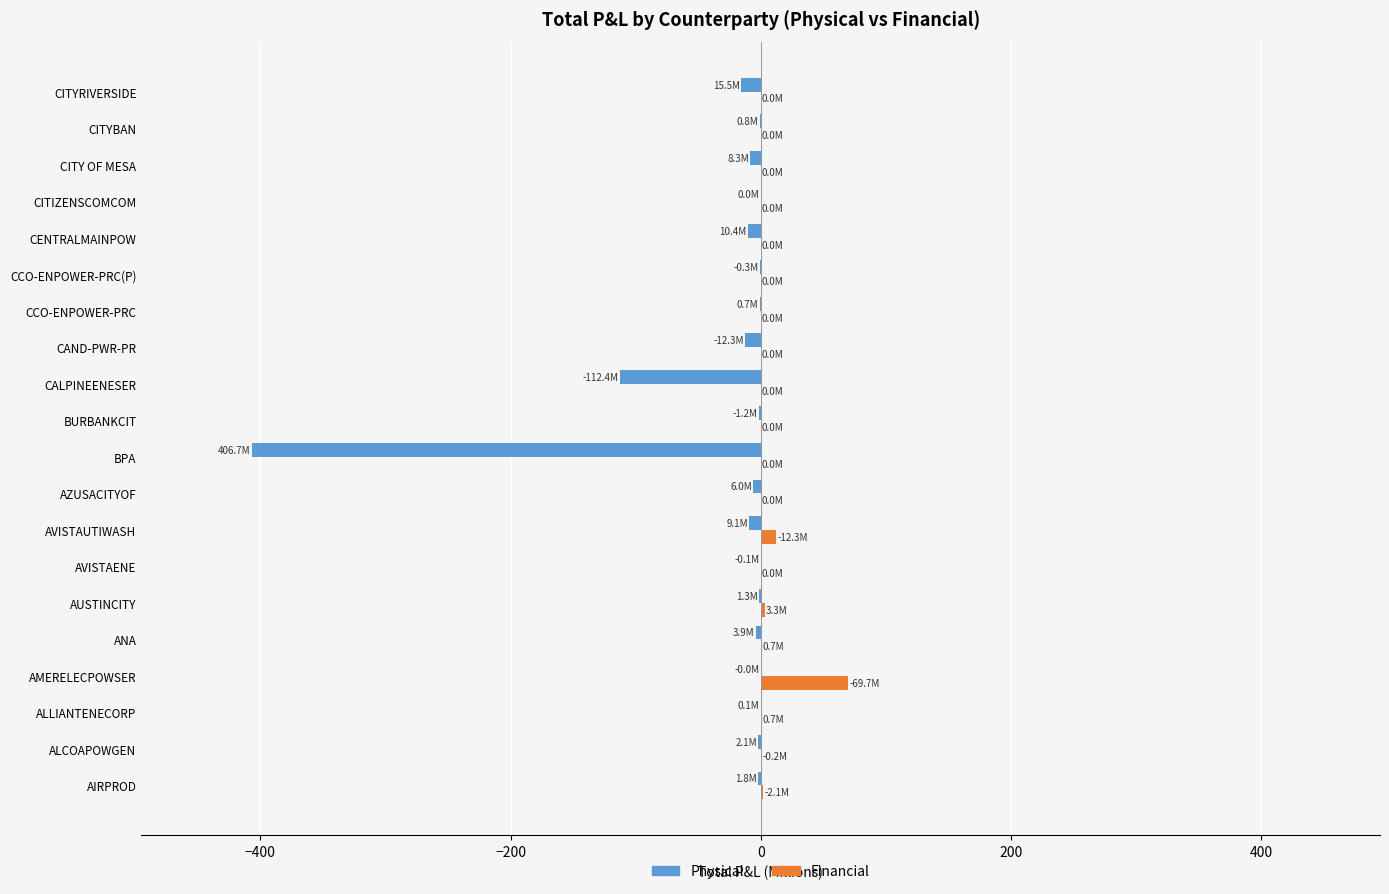

Is it true that Financial equals 0.0 at CAND-PWR-PR?

True